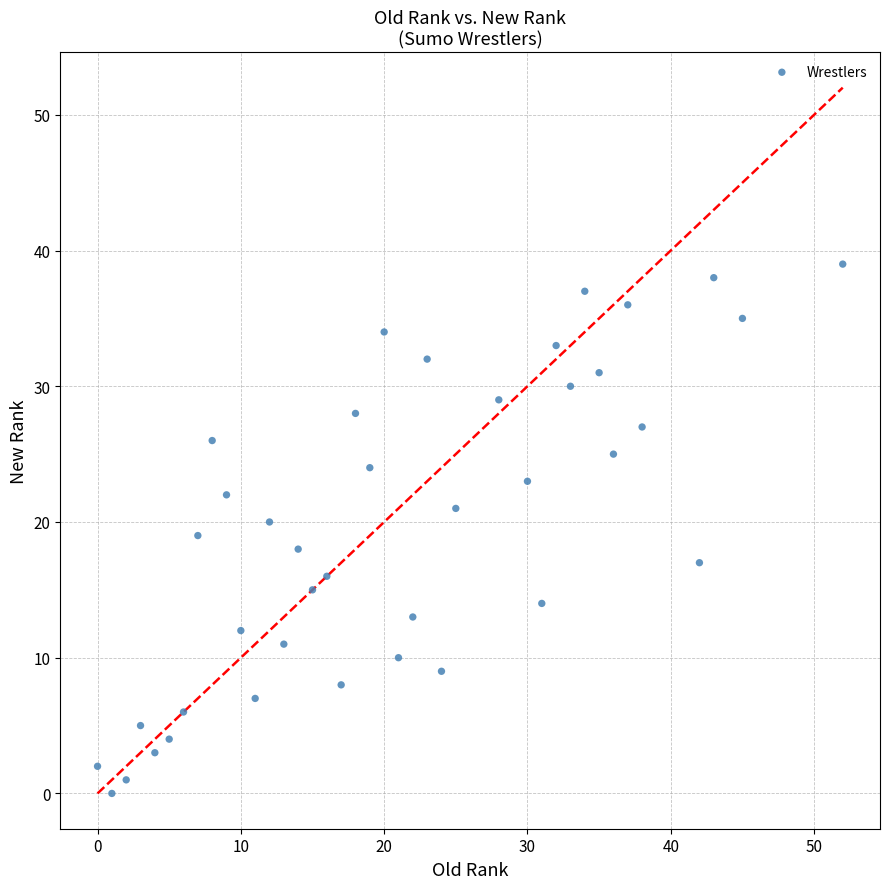

What is the range of Y values (max minus min)?

39